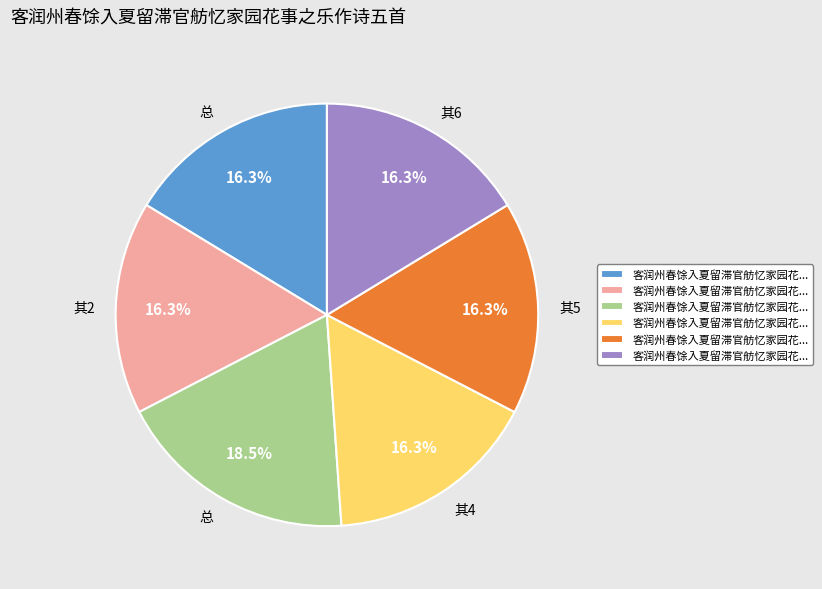

How many slices are in this pie chart?

6